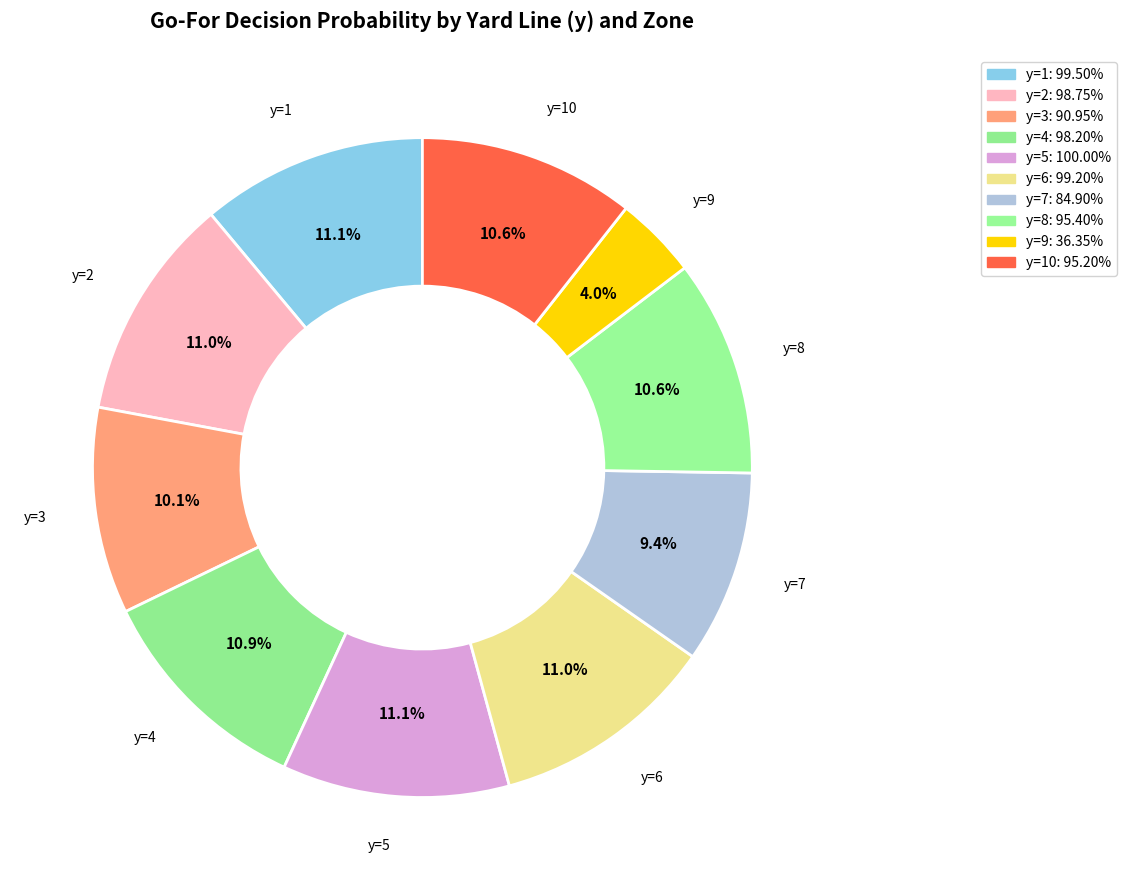

Count the number of slices in the pie.

10